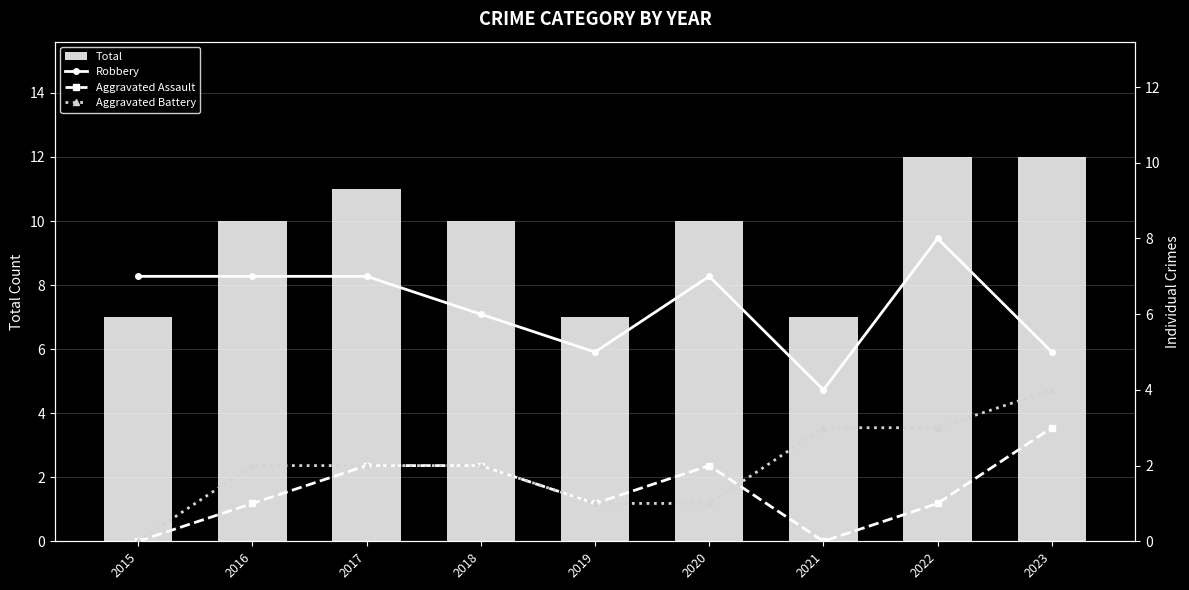

What are all the series names shown in the legend?

Total, Robbery, Aggravated Assault, Aggravated Battery